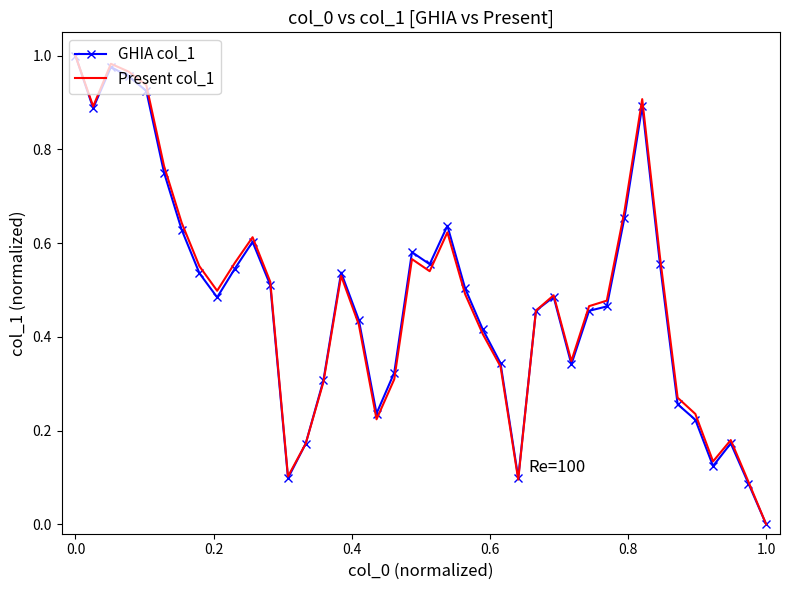

Which series has the widest spread of values?

GHIA col_1